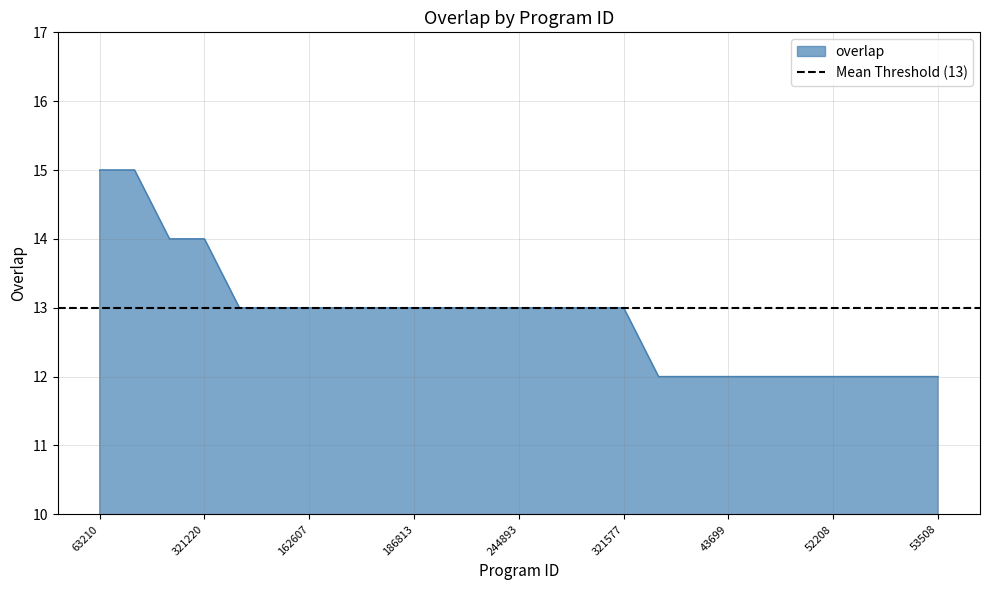

List the labels in order of value, smallest first.

1478, 7843, 43699, 45804, 45809, 52208, 52460, 53310, 53508, 9942, 81348, 162607, 178501, 181983, 186813, 187601, 228305, 244893, 266070, 266611, 321577, 43547, 321220, 63210, 267649